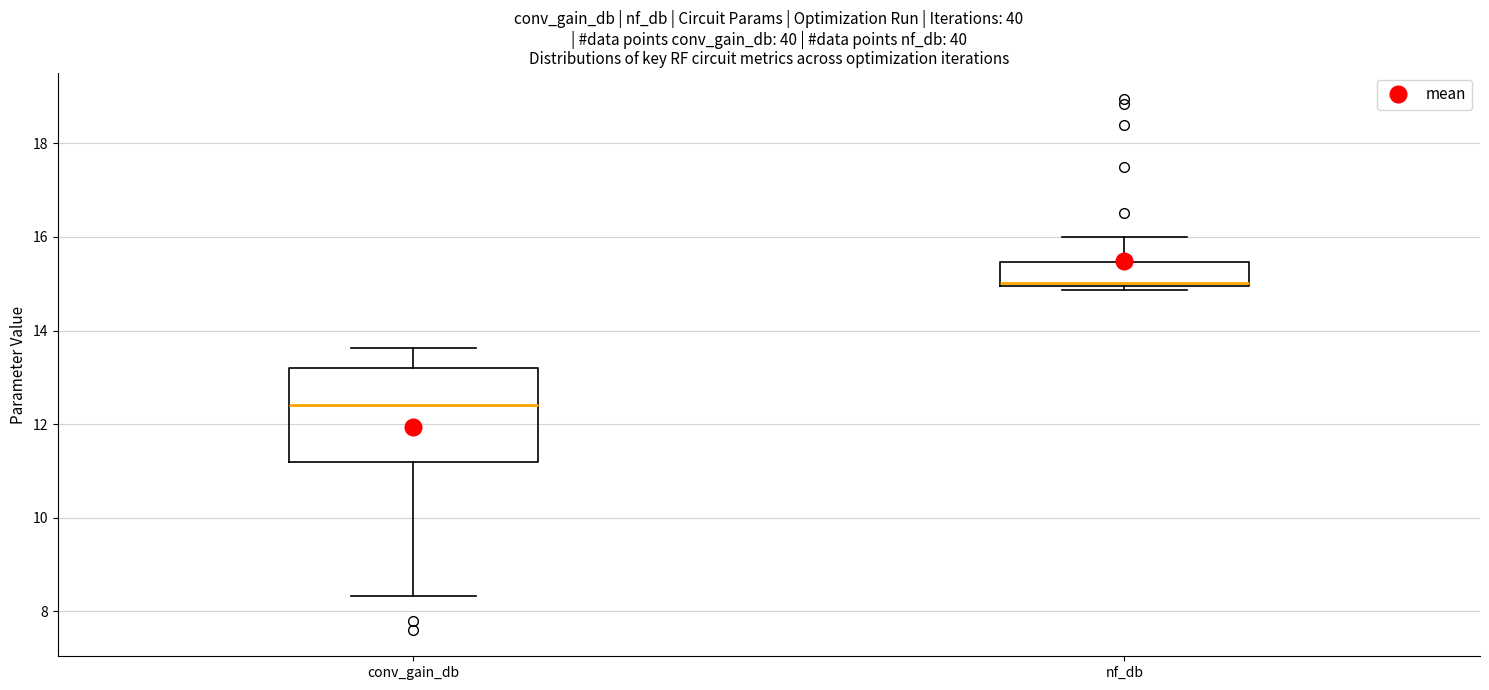

Where is the lower edge of the box for conv_gain_db on the y-axis? The values are not printed on the chart, so give them approximately, as read against the axis.

11.2